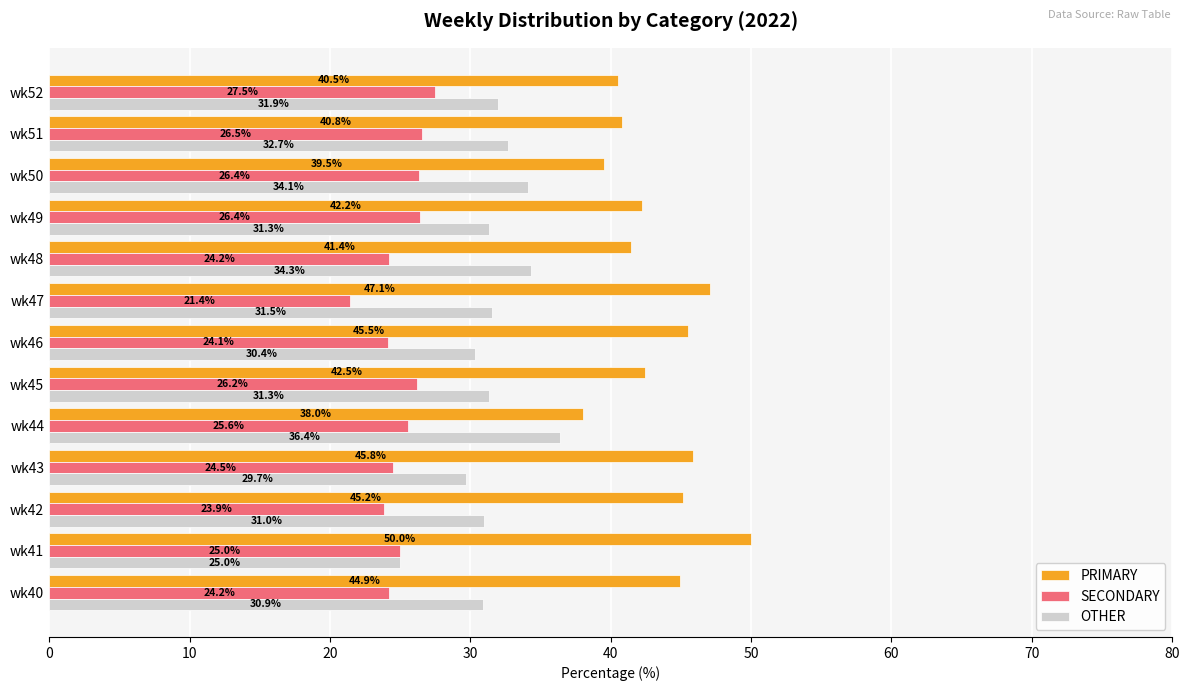

List the series in order of their overall mean, lowest first.

SECONDARY, OTHER, PRIMARY